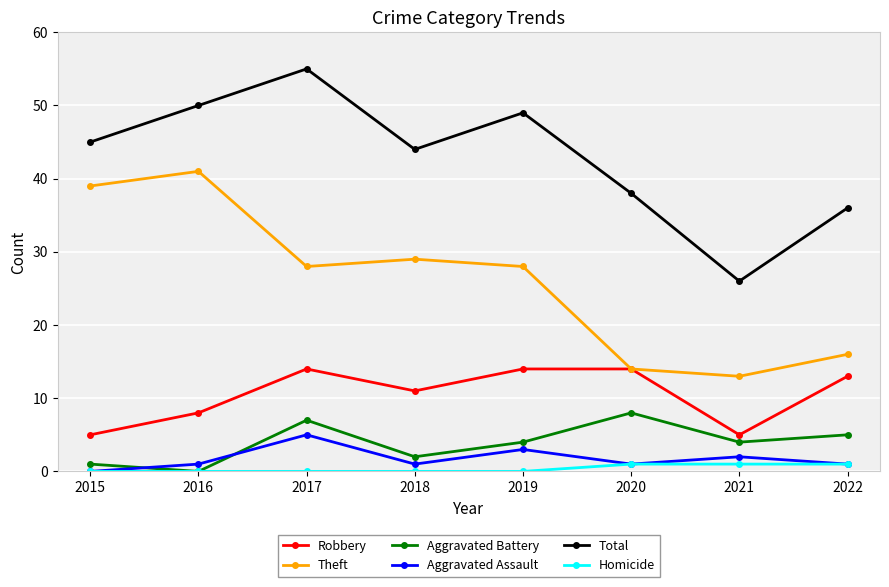

What is the difference between the maximum and minimum values in the Robbery series?

9